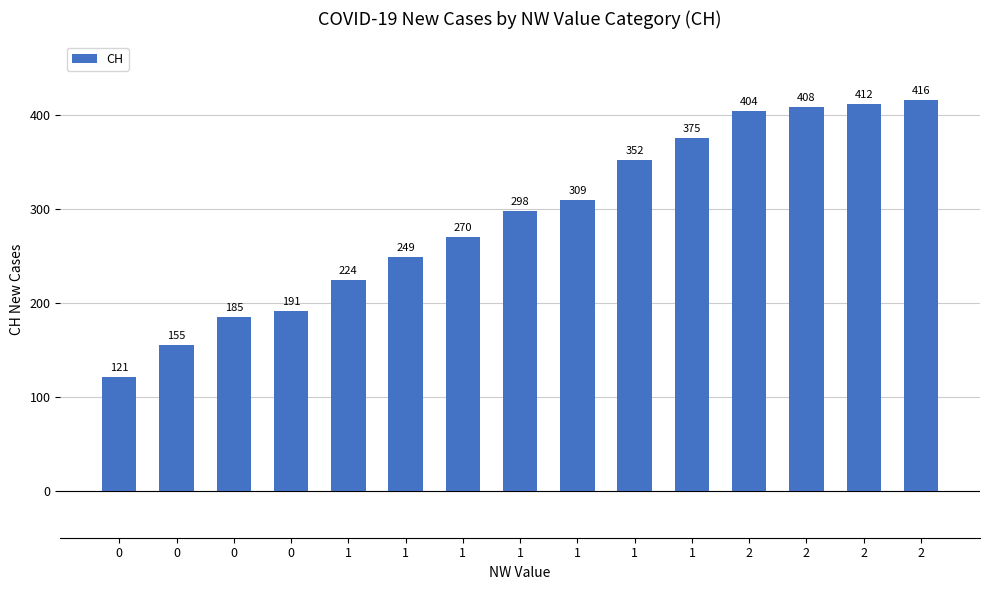

What is the average value?

291